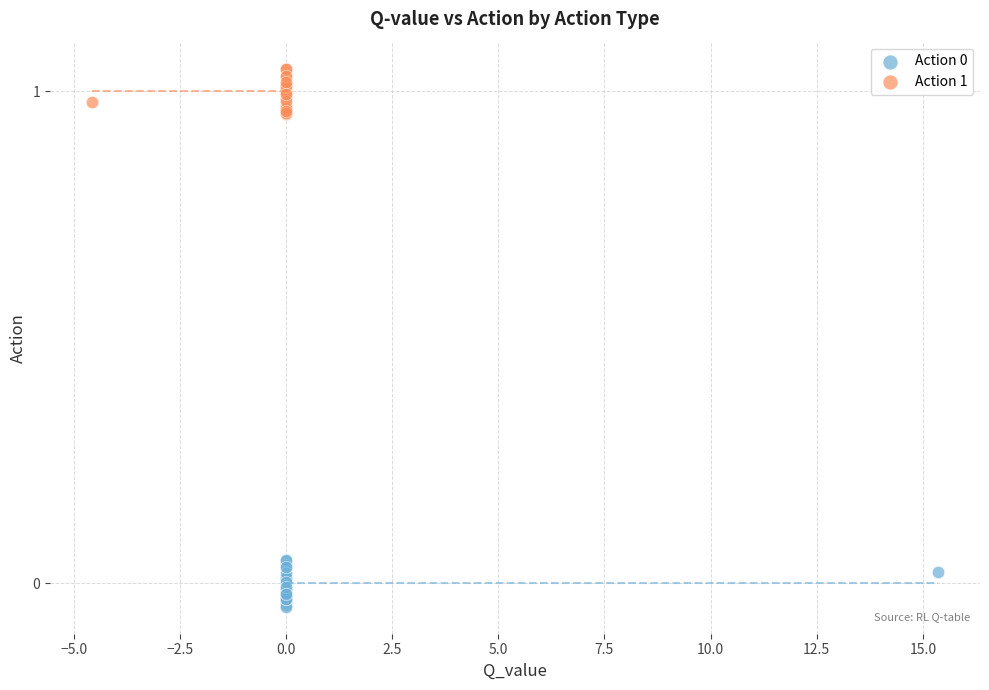

Which series contains the highest Y value?

Action 1